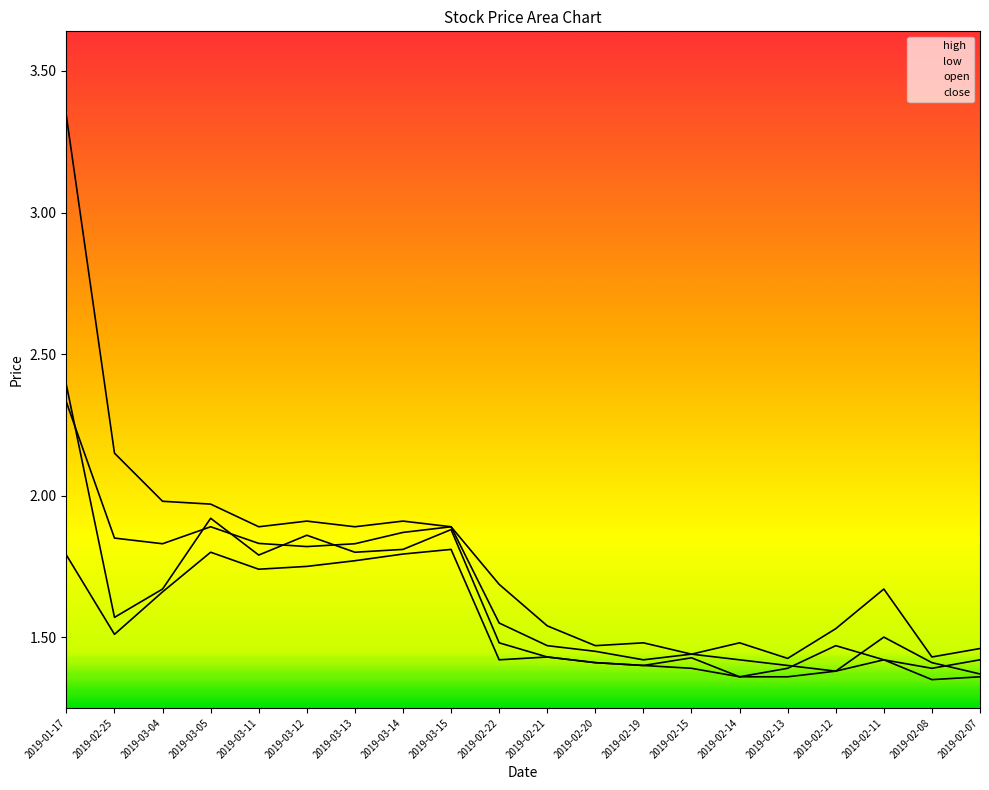

What are all the series names shown in the legend?

high, close, low, open